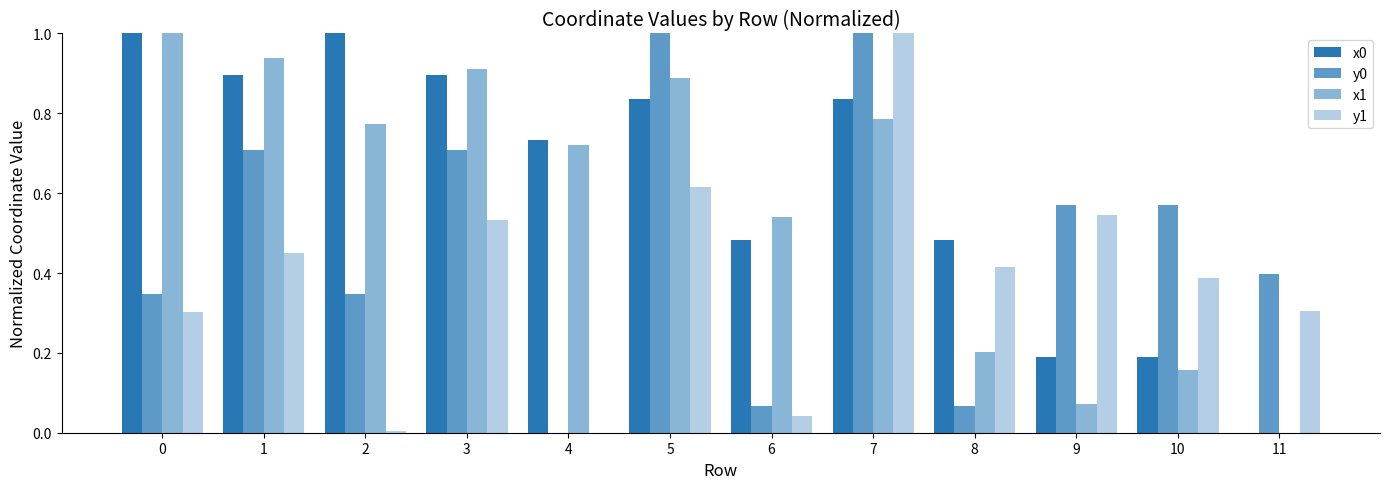

True or false: x0 has a value of 0.1 at 10.

False